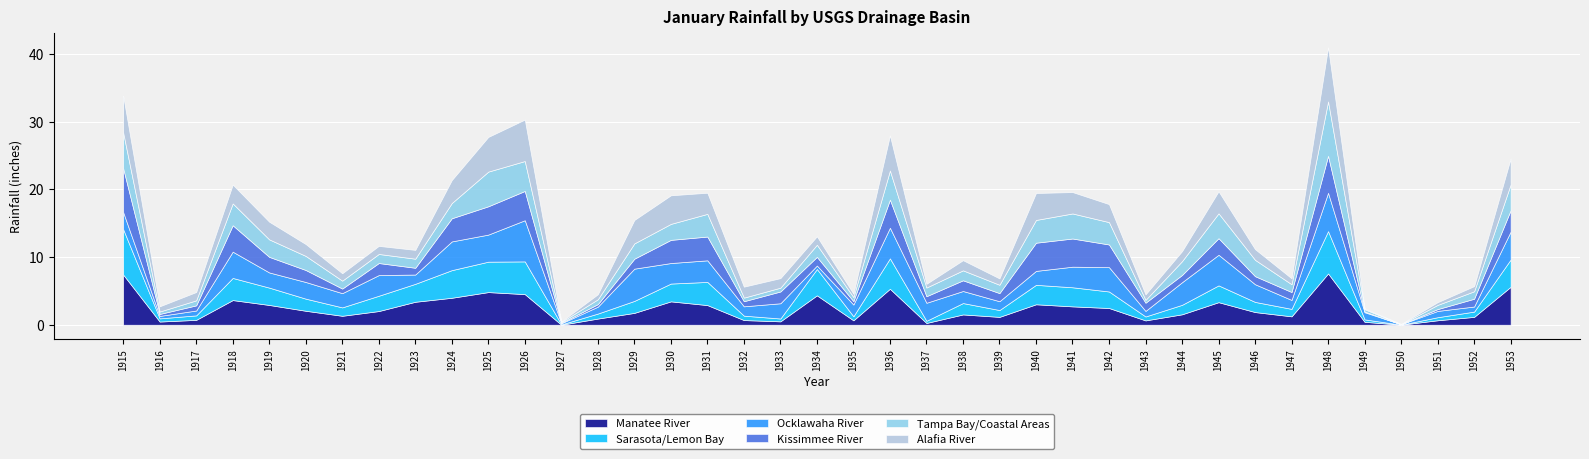

What is the difference between the Manatee River values at 1930 and 1945?

0.1